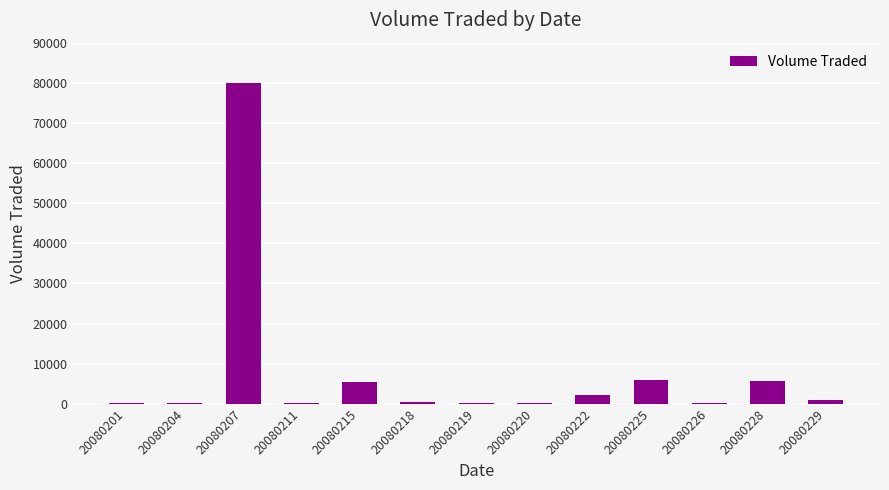

The value at 20080215 is 5400. True or false?

True